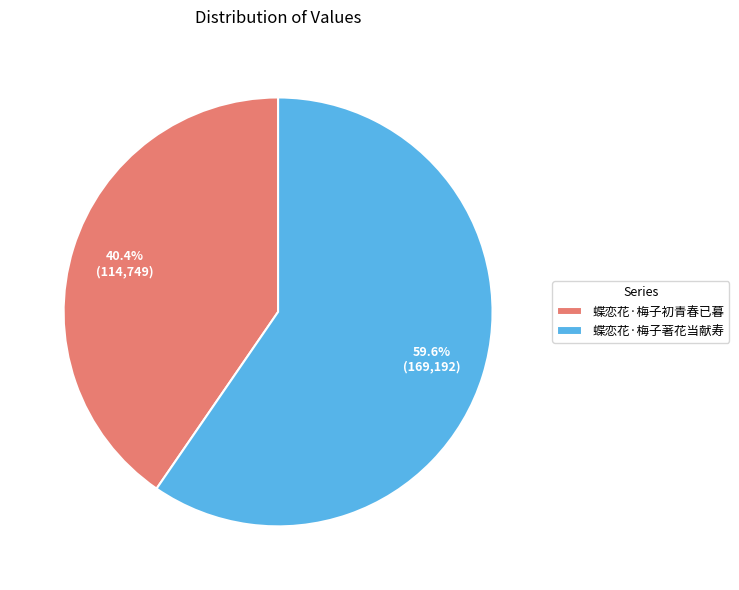

Rank the categories by value from lowest to highest.

蝶恋花·梅子初青春已暮, 蝶恋花·梅子著花当献寿